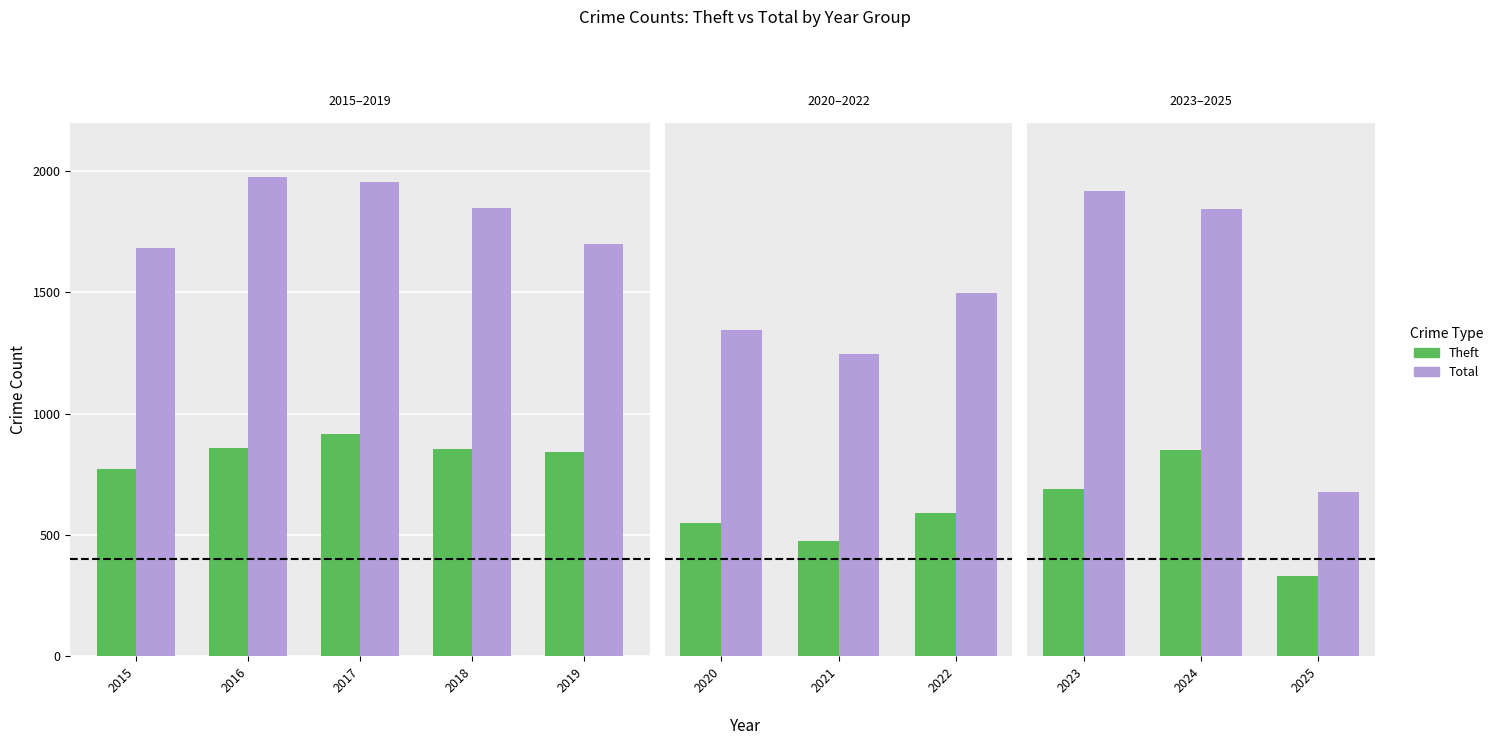

How many bars are there in each group?

2